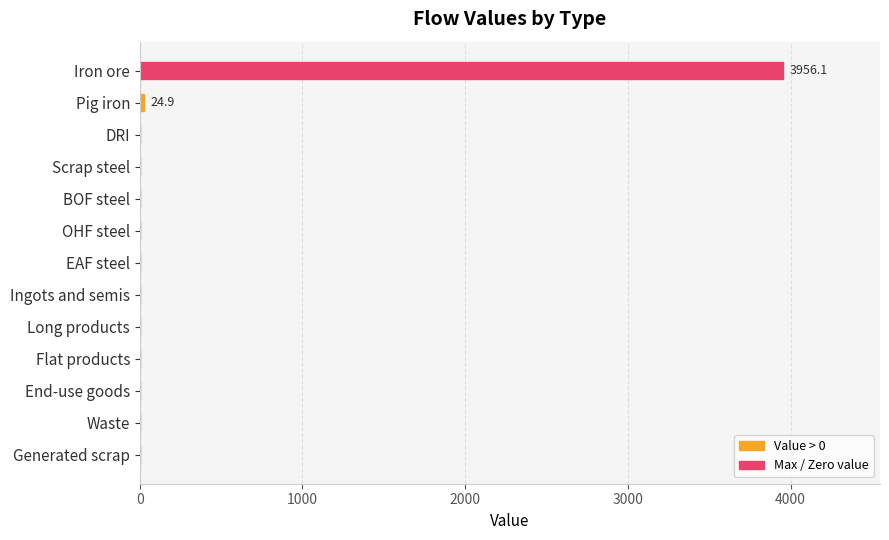

What is the greatest value displayed?

3956.1